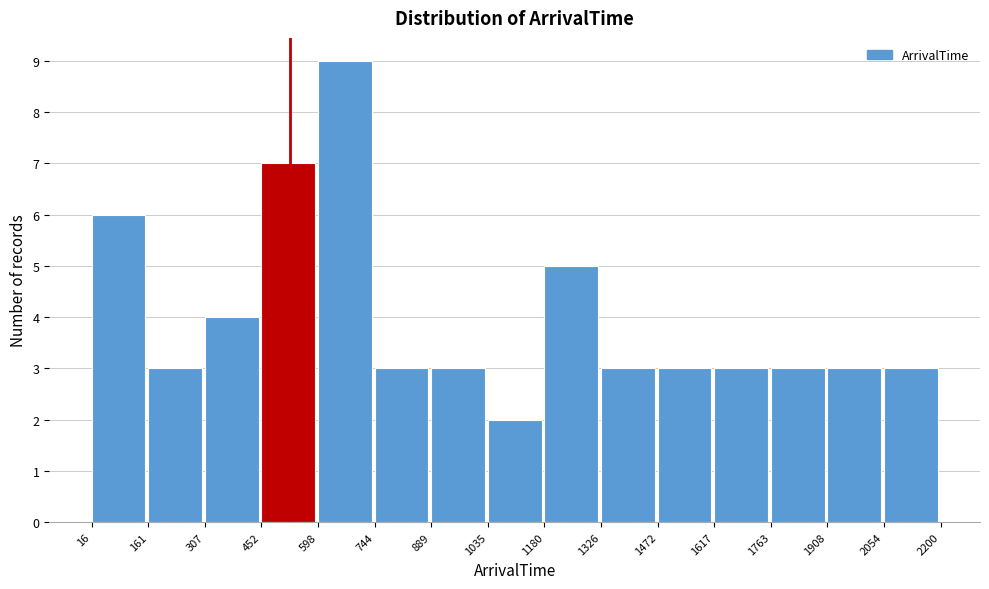

Reading left to right, transcribe this chart: for each bar, give the range it covers on the x-axis and its height. The values are not printed on the chart, so give them approximately, as read against the axis.

16 to 161: 6
161 to 307: 3
307 to 452: 4
452 to 598: 7
598 to 744: 9
744 to 889: 3
889 to 1035: 3
1035 to 1180: 2
1180 to 1326: 5
1326 to 1472: 3
1472 to 1617: 3
1617 to 1763: 3
1763 to 1908: 3
1908 to 2054: 3
2054 to 2200: 3